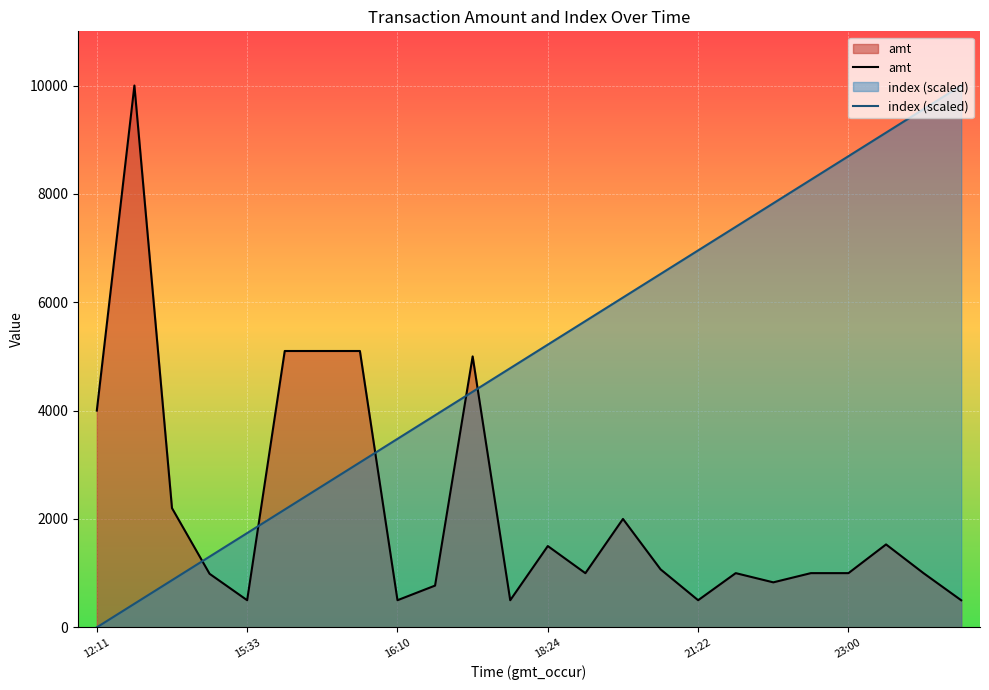

True or false: index (scaled) has more than 1 interior local peaks.

False